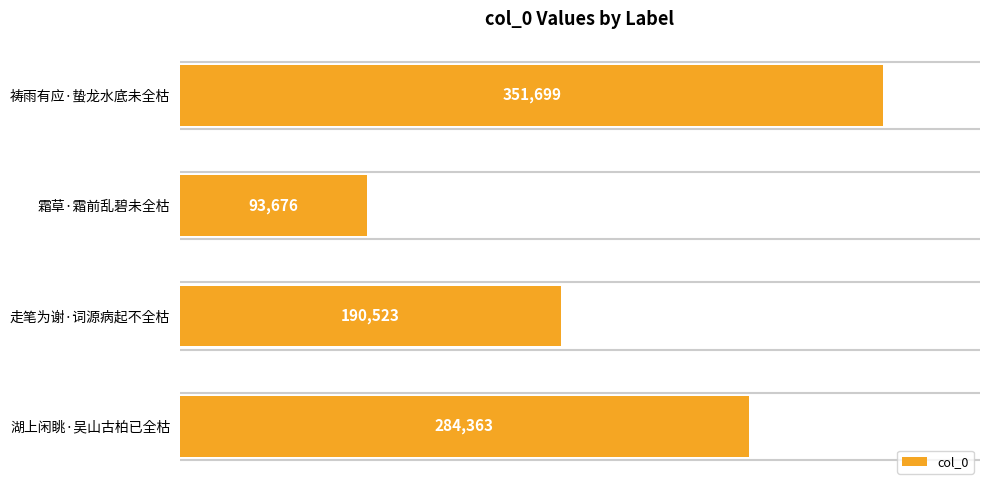

Count the number of data series in this chart.

1